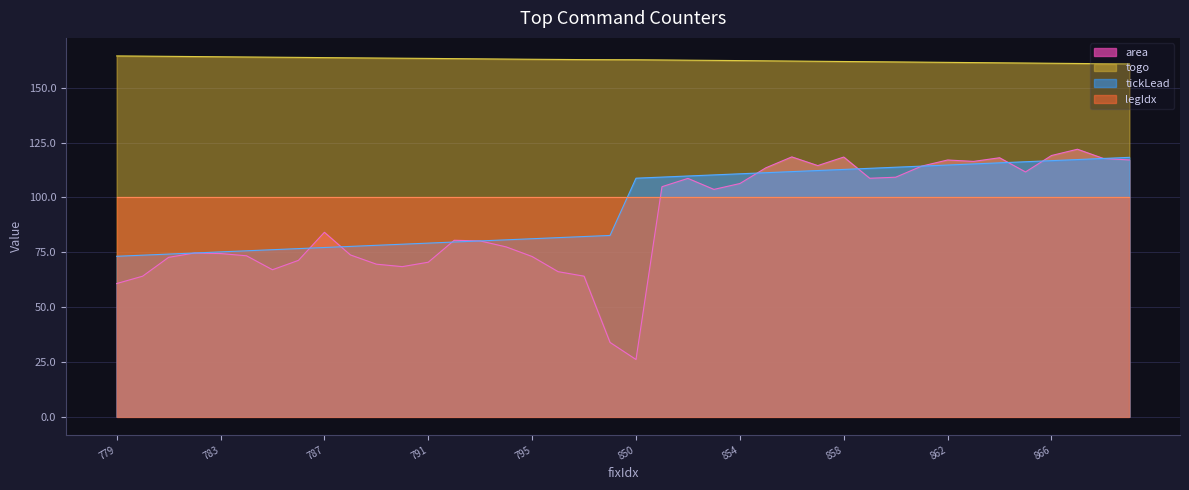

What is the lowest value of the togo series?

160.9